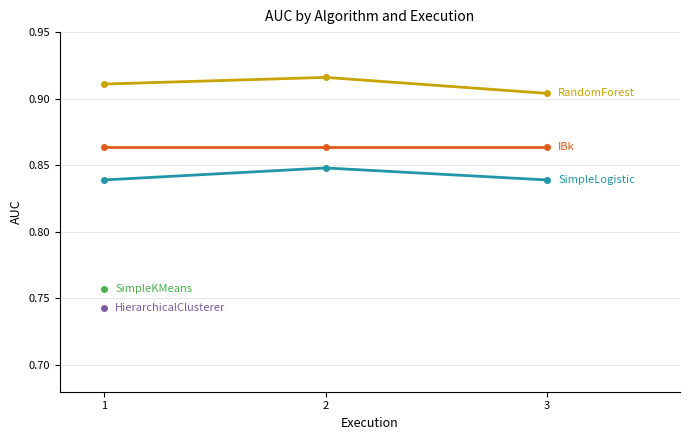

Is the value of IBk at 1 greater than the value of RandomForest at 3?

No